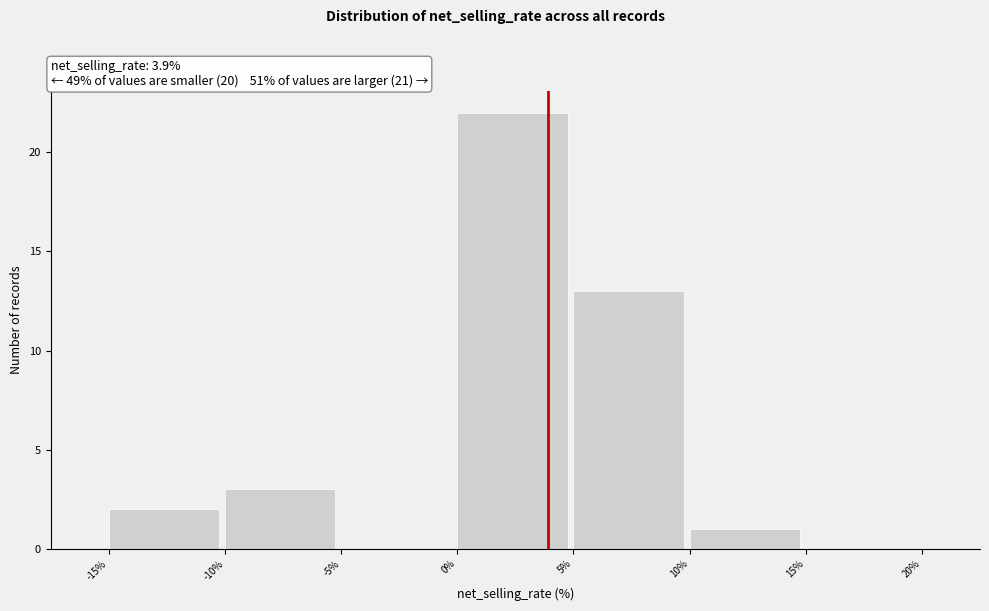

Reading left to right, transcribe this chart: for each bar, give the range it covers on the x-axis and its height. The values are not printed on the chart, so give them approximately, as read against the axis.

-15% to -10%: 2
-10% to -5%: 3
-5% to 0%: 0
0% to 5%: 22
5% to 10%: 13
10% to 15%: 1
15% to 20%: 0